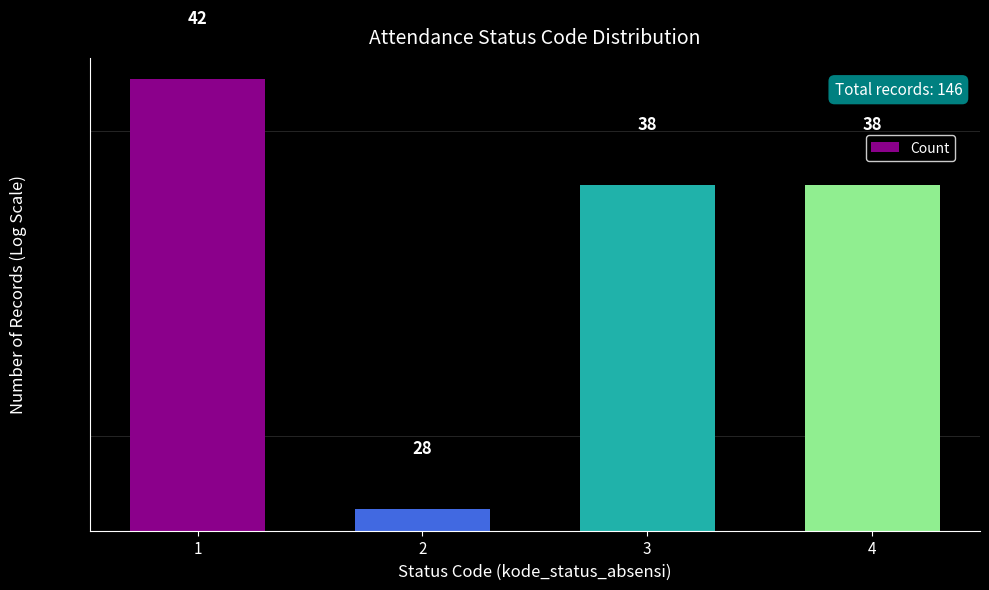

Reading right to left, what are all the values shown in this chart?

4=38	3=38	2=28	1=42